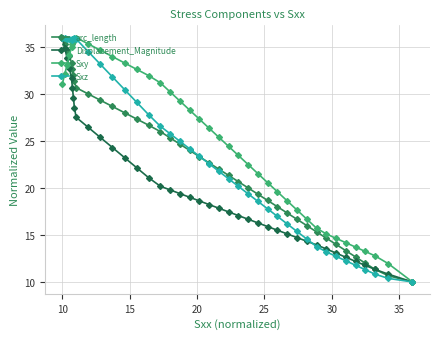

How many distinct data groups are displayed?

4